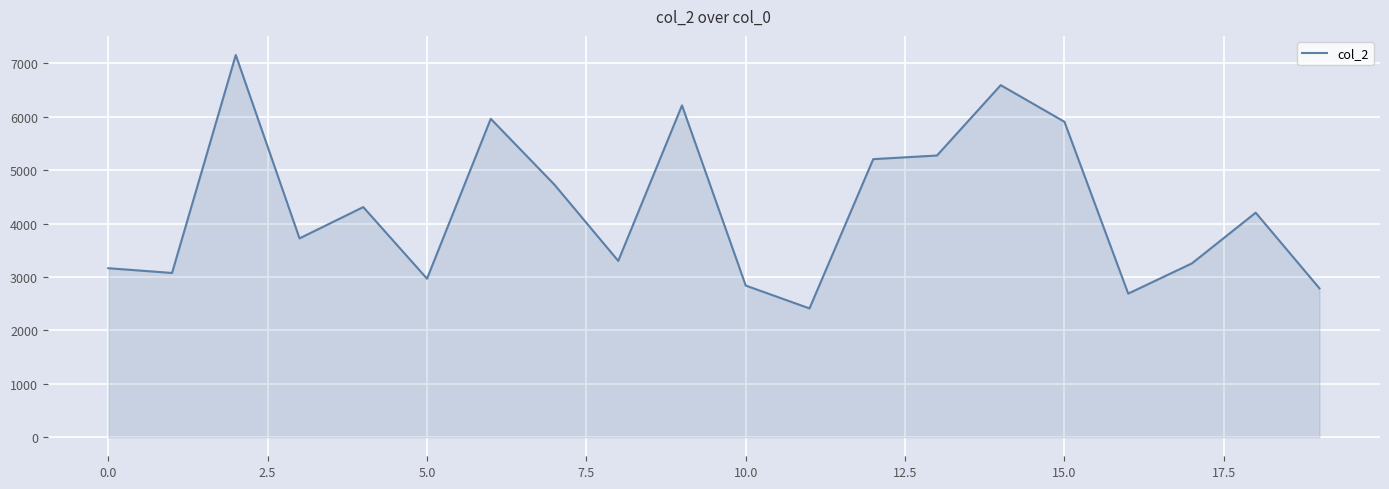

What is the sum of all values?

85789